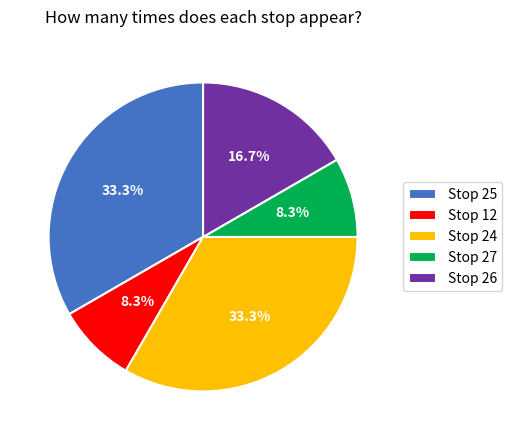

The Stop 25 slice represents 33% of the pie. True or false?

True